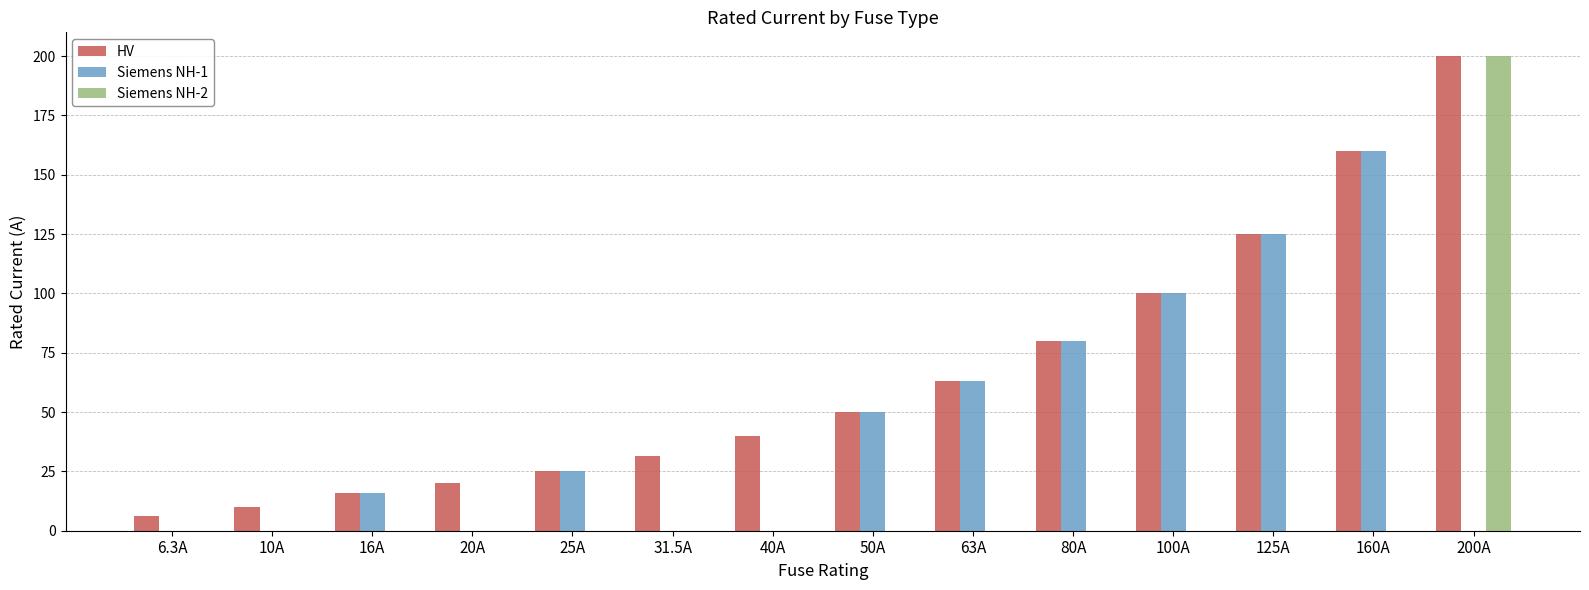

True or false: Siemens NH-2 has a value of 112.0 at 25A.

False